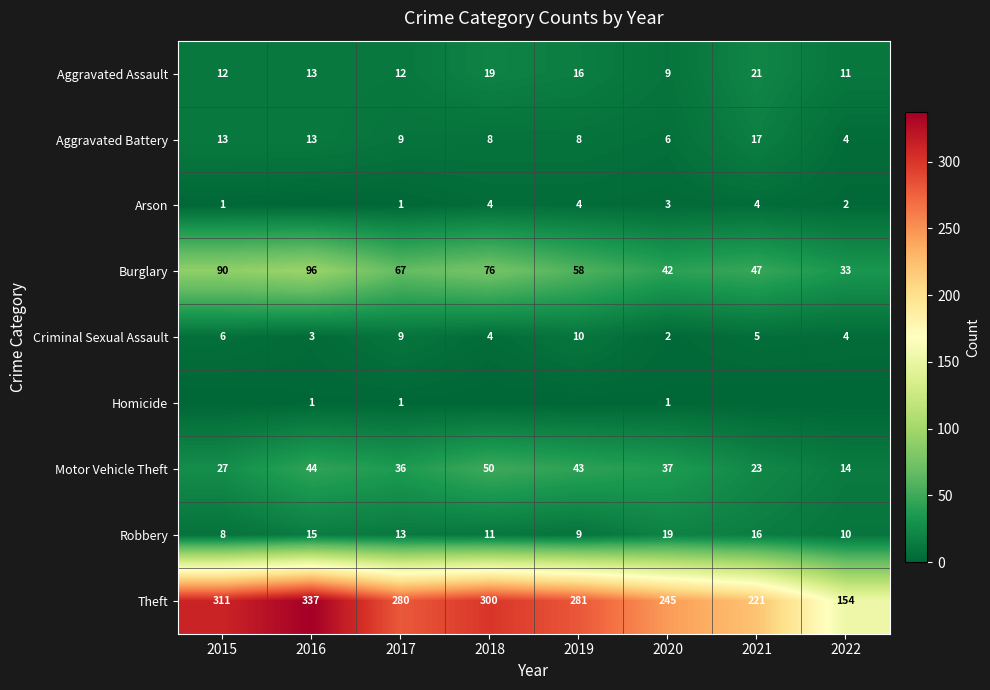

Between 2016 and 2020, which is larger?

2016